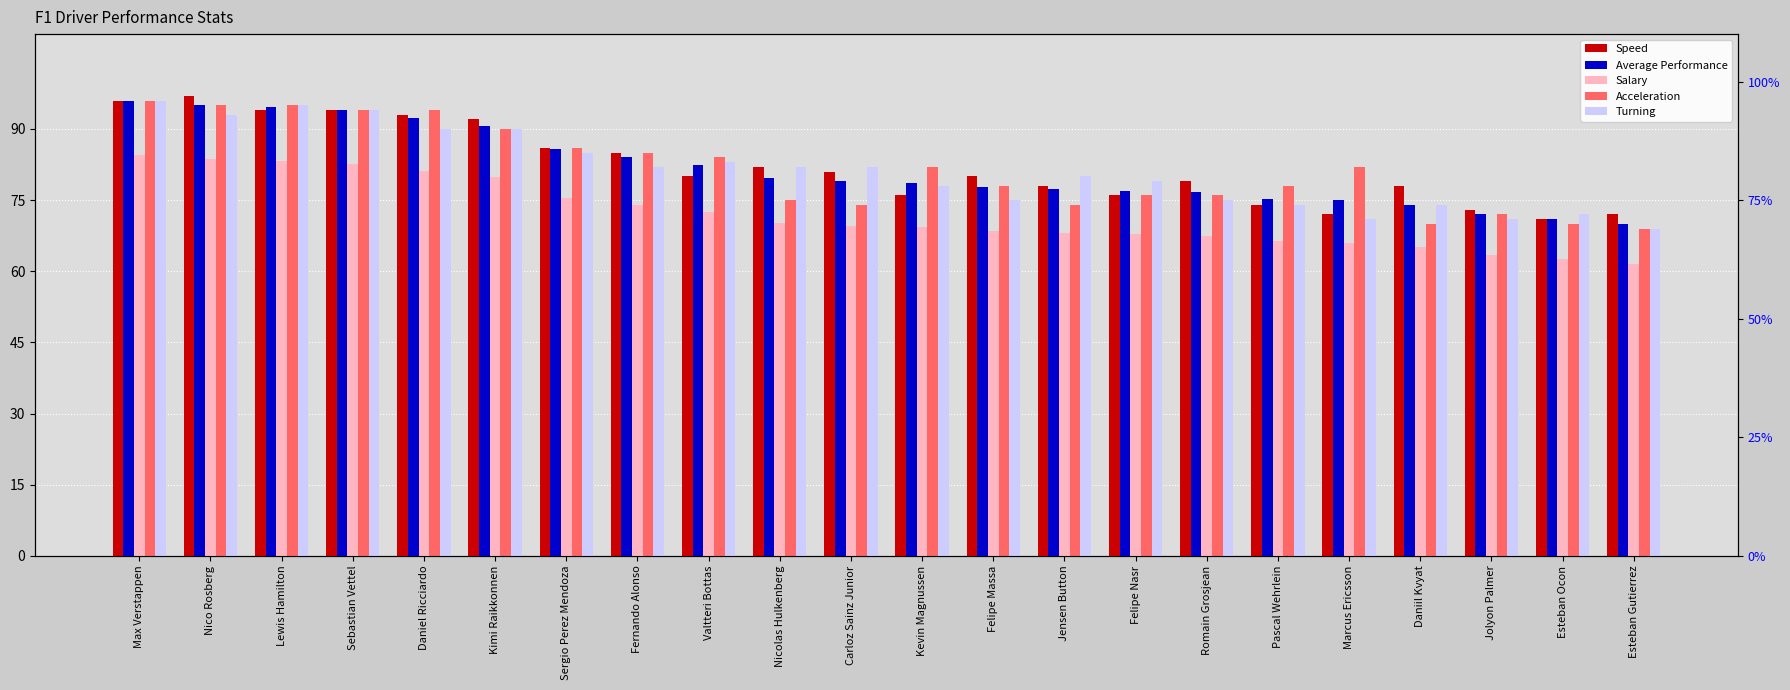

Reading left to right, list all the values displayed in this chart.

Speed: Max Verstappen=96.0	Nico Rosberg=97.0	Lewis Hamilton=94.0	Sebastian Vettel=94.0	Daniel Ricciardo=93.0	Kimi Raikkonnen=92.0	Sergio Perez Mendoza=86.0	Fernando Alonso=85.0	Valtteri Bottas=80.0	Nicolas Hulkenberg=82.0	Carloz Sainz Junior=81.0	Kevin Magnussen=76.0	Felipe Massa=80.0	Jensen Button=78.0	Felipe Nasr=76.0	Romain Grosjean=79.0	Pascal Wehrlein=74.0	Marcus Ericsson=72.0	Daniil Kvyat=78.0	Jolyon Palmer=73.0	Esteban Ocon=71.0	Esteban Gutierrez=72.0
Average Performance: Max Verstappen=96.0	Nico Rosberg=95.0	Lewis Hamilton=94.7	Sebastian Vettel=94.0	Daniel Ricciardo=92.3	Kimi Raikkonnen=90.7	Sergio Perez Mendoza=85.7	Fernando Alonso=84.0	Valtteri Bottas=82.3	Nicolas Hulkenberg=79.7	Carloz Sainz Junior=79.0	Kevin Magnussen=78.7	Felipe Massa=77.7	Jensen Button=77.3	Felipe Nasr=77.0	Romain Grosjean=76.7	Pascal Wehrlein=75.3	Marcus Ericsson=75.0	Daniil Kvyat=74.0	Jolyon Palmer=72.0	Esteban Ocon=71.0	Esteban Gutierrez=70.0
Salary: Max Verstappen=84.5	Nico Rosberg=83.6	Lewis Hamilton=83.3	Sebastian Vettel=82.7	Daniel Ricciardo=81.2	Kimi Raikkonnen=79.8	Sergio Perez Mendoza=75.4	Fernando Alonso=73.9	Valtteri Bottas=72.4	Nicolas Hulkenberg=70.1	Carloz Sainz Junior=69.5	Kevin Magnussen=69.3	Felipe Massa=68.4	Jensen Button=68.0	Felipe Nasr=67.8	Romain Grosjean=67.5	Pascal Wehrlein=66.3	Marcus Ericsson=66.0	Daniil Kvyat=65.1	Jolyon Palmer=63.4	Esteban Ocon=62.5	Esteban Gutierrez=61.6
Acceleration: Max Verstappen=96.0	Nico Rosberg=95.0	Lewis Hamilton=95.0	Sebastian Vettel=94.0	Daniel Ricciardo=94.0	Kimi Raikkonnen=90.0	Sergio Perez Mendoza=86.0	Fernando Alonso=85.0	Valtteri Bottas=84.0	Nicolas Hulkenberg=75.0	Carloz Sainz Junior=74.0	Kevin Magnussen=82.0	Felipe Massa=78.0	Jensen Button=74.0	Felipe Nasr=76.0	Romain Grosjean=76.0	Pascal Wehrlein=78.0	Marcus Ericsson=82.0	Daniil Kvyat=70.0	Jolyon Palmer=72.0	Esteban Ocon=70.0	Esteban Gutierrez=69.0
Turning: Max Verstappen=96.0	Nico Rosberg=93.0	Lewis Hamilton=95.0	Sebastian Vettel=94.0	Daniel Ricciardo=90.0	Kimi Raikkonnen=90.0	Sergio Perez Mendoza=85.0	Fernando Alonso=82.0	Valtteri Bottas=83.0	Nicolas Hulkenberg=82.0	Carloz Sainz Junior=82.0	Kevin Magnussen=78.0	Felipe Massa=75.0	Jensen Button=80.0	Felipe Nasr=79.0	Romain Grosjean=75.0	Pascal Wehrlein=74.0	Marcus Ericsson=71.0	Daniil Kvyat=74.0	Jolyon Palmer=71.0	Esteban Ocon=72.0	Esteban Gutierrez=69.0